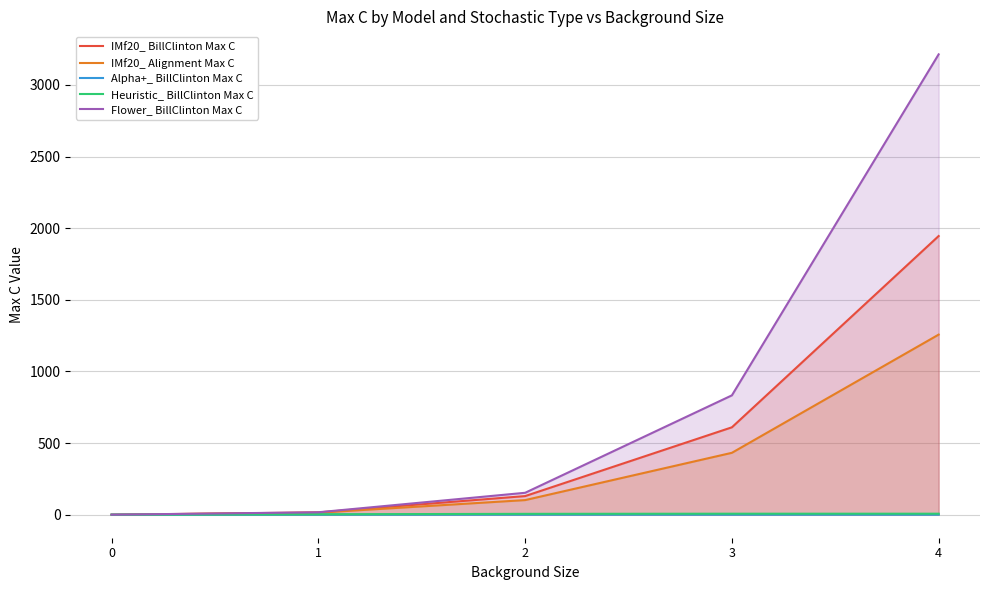

List the series in order of their peak value, highest first.

Flower_ BillClinton Max C, IMf20_ BillClinton Max C, IMf20_ Alignment Max C, Heuristic_ BillClinton Max C, Alpha+_ BillClinton Max C